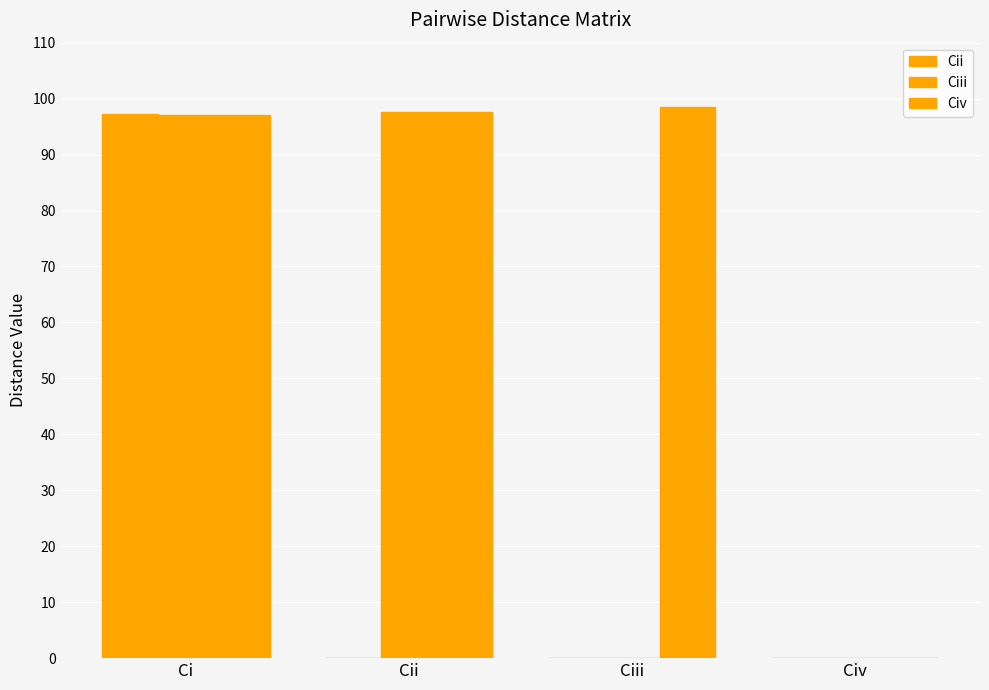

Is the value of Cii at Ci greater than the value of Civ at Civ?

Yes